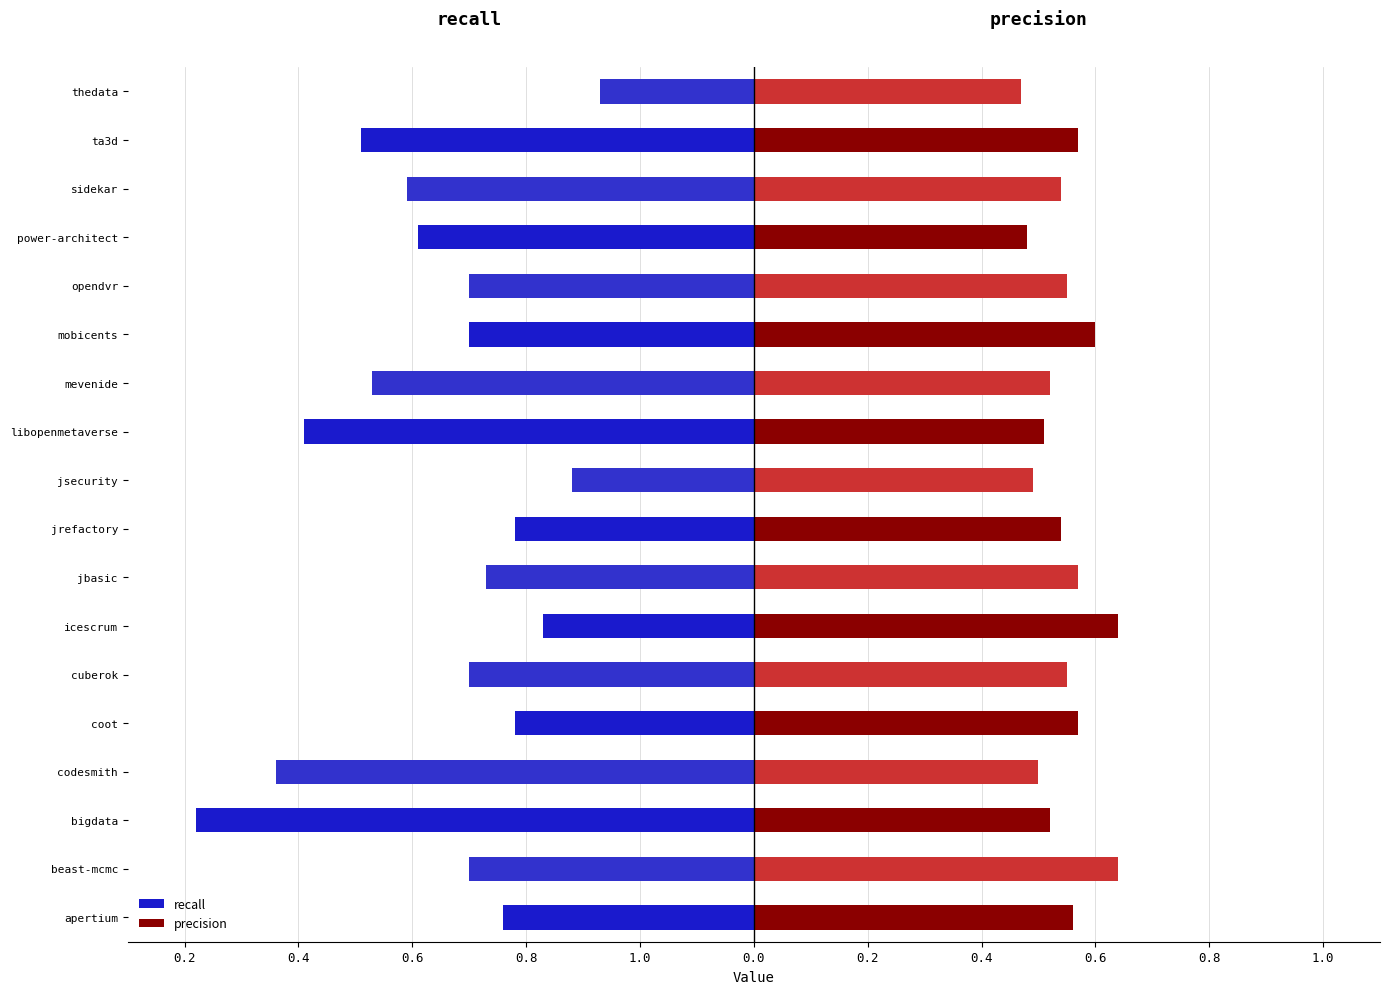

How many groups of bars are there?

18